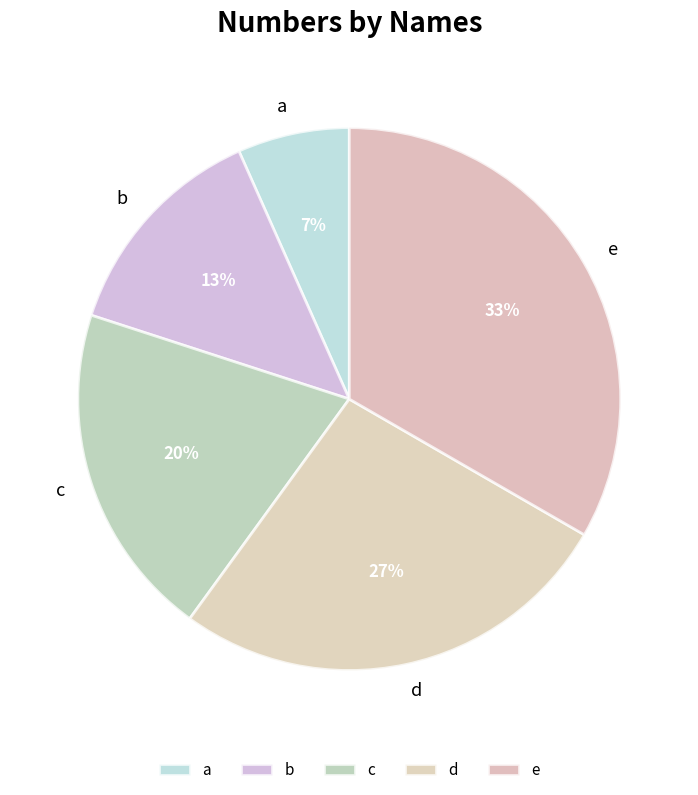

Which category has the smallest portion of the pie?

a